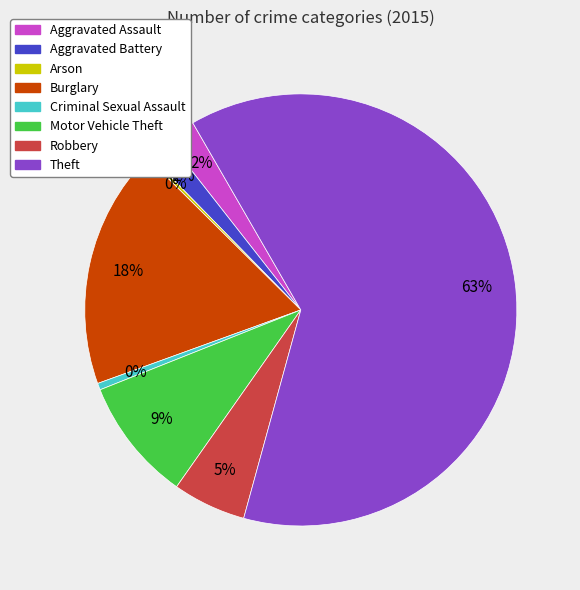

Between Theft and Robbery, which is larger?

Theft